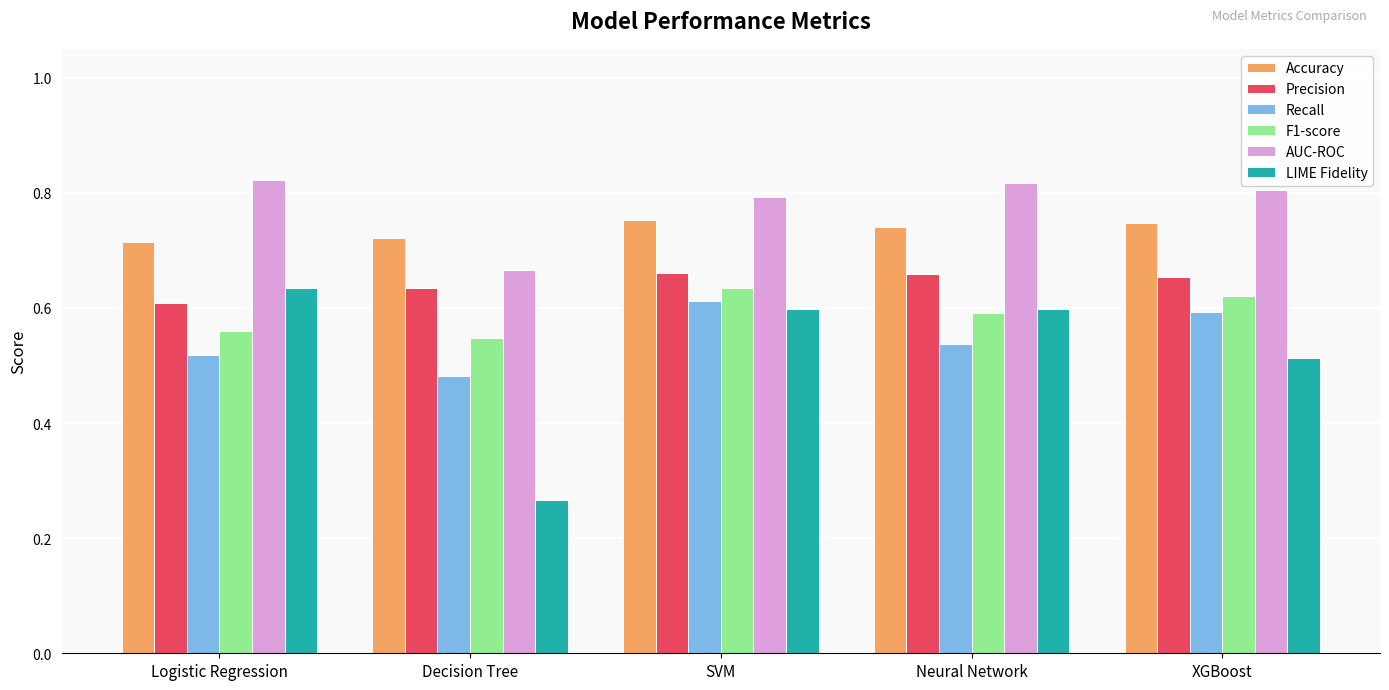

Which series has the widest spread of values?

LIME Fidelity